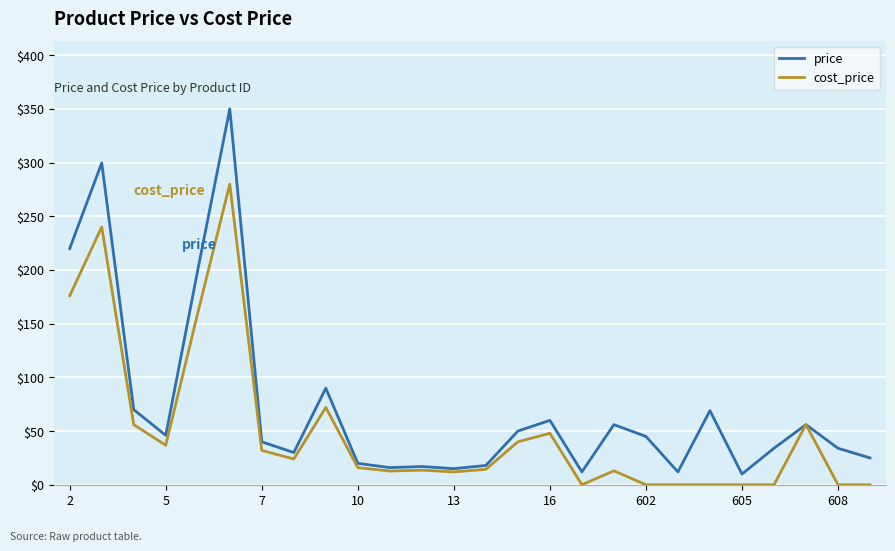

What is the difference between the maximum and second lowest values in the price series?

338.0